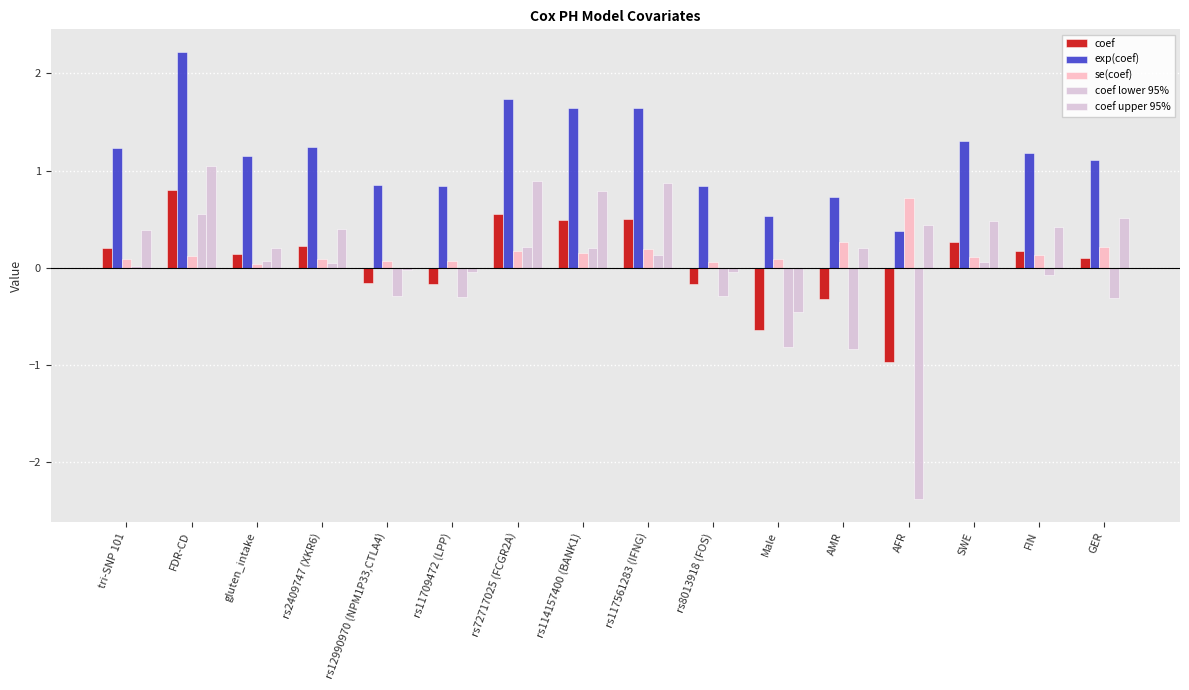

What position from the left is SWE?

14